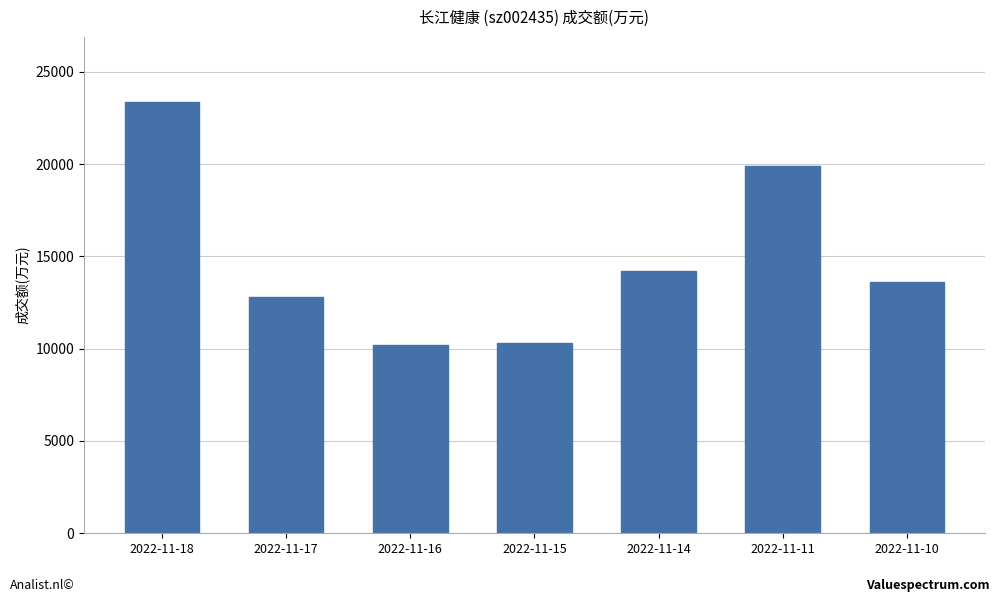

What is the sum of all values?

104414